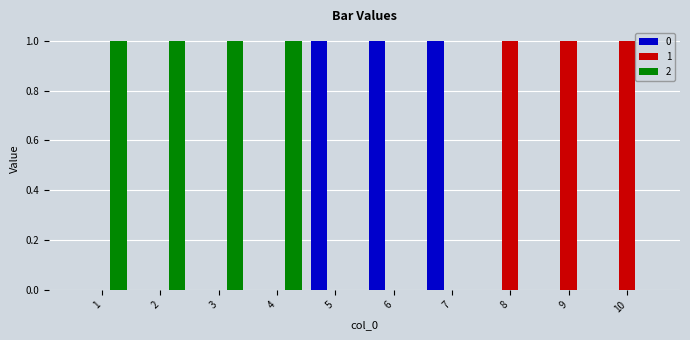

Is the value of 2 at 5 greater than the value of 0 at 5?

No